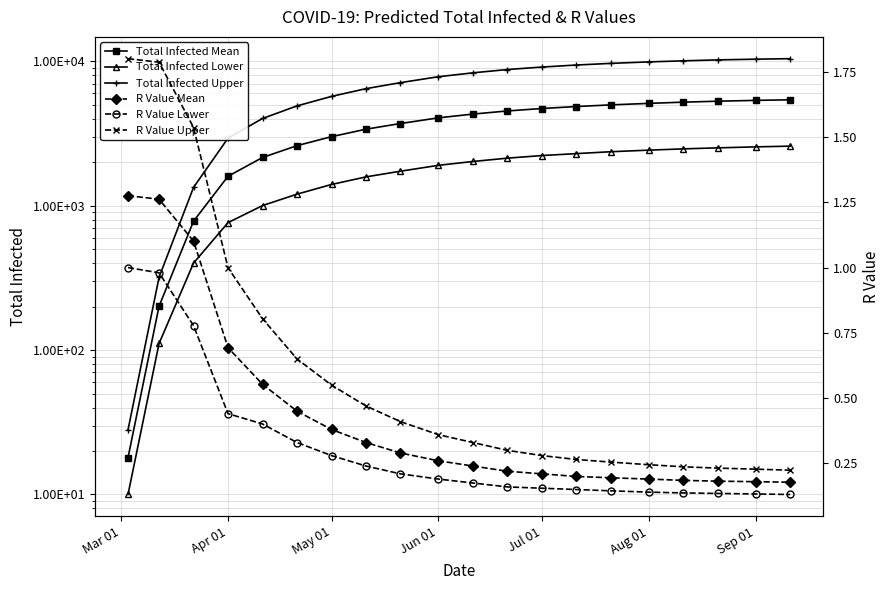

How many lines are shown in the chart?

6